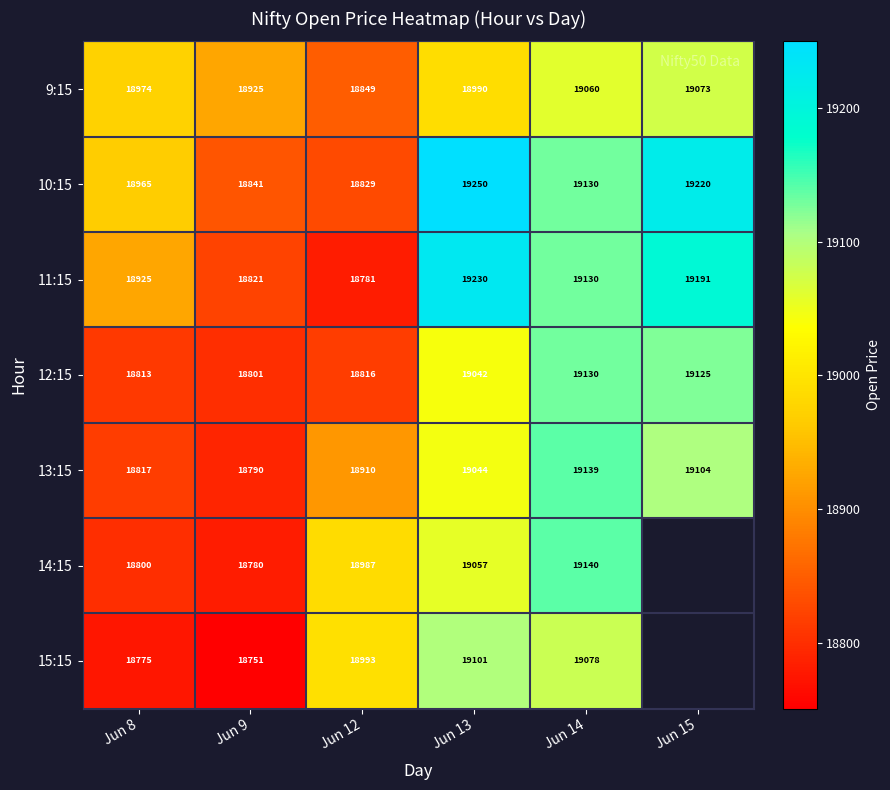

At how many categories does at least one series exceed 19028?

3